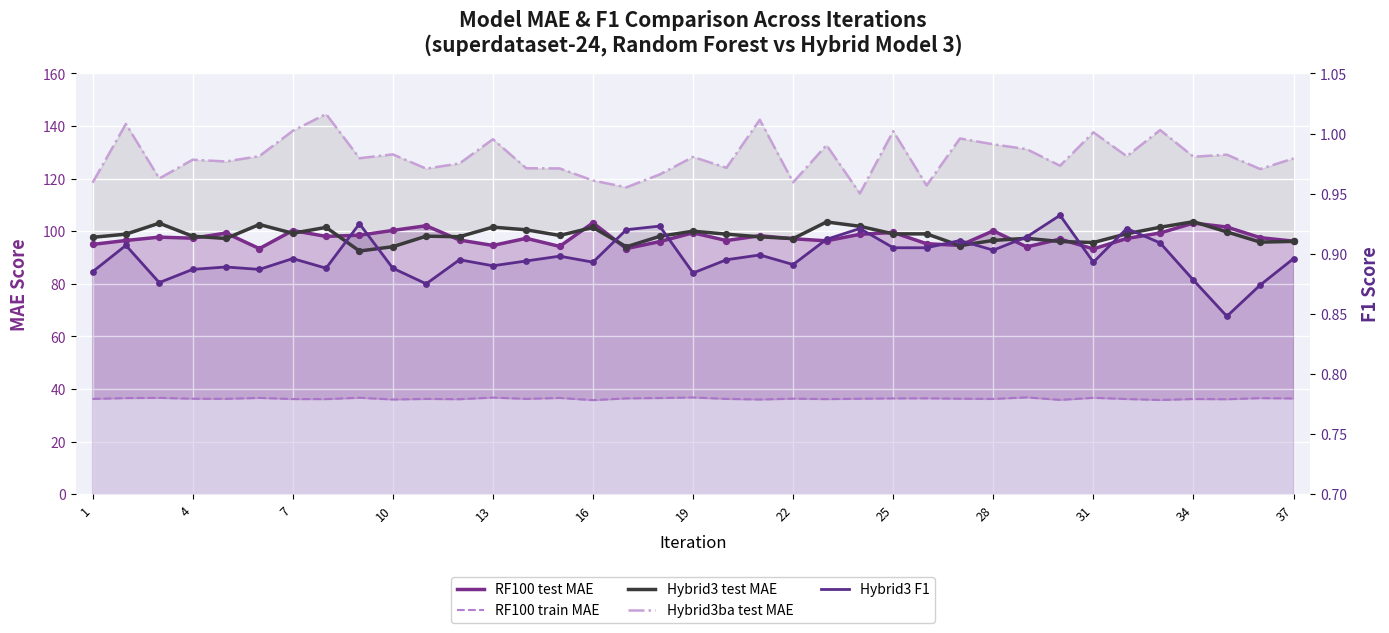

What are all the series names shown in the legend?

RF100 test MAE, RF100 train MAE, Hybrid3 test MAE, Hybrid3ba test MAE, Hybrid3 F1